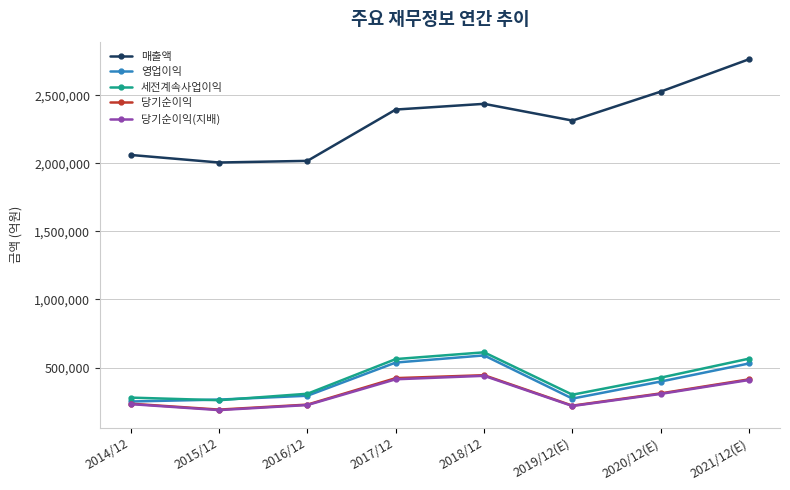

At how many categories does at least one series exceed 2120766?

5